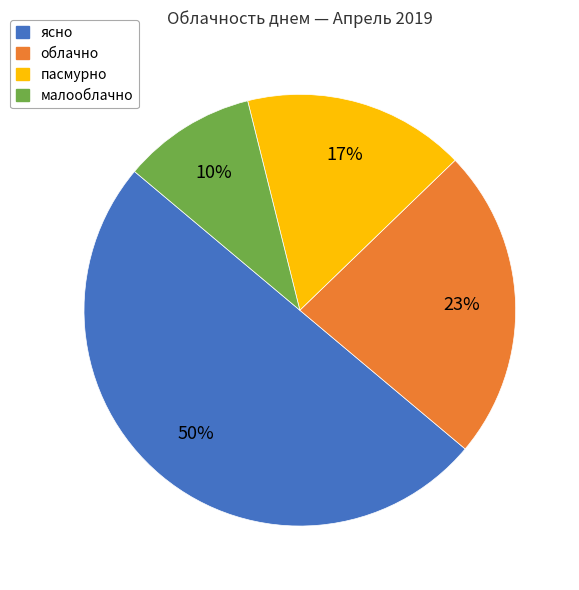

Rank the categories by value from lowest to highest.

малооблачно, пасмурно, облачно, ясно